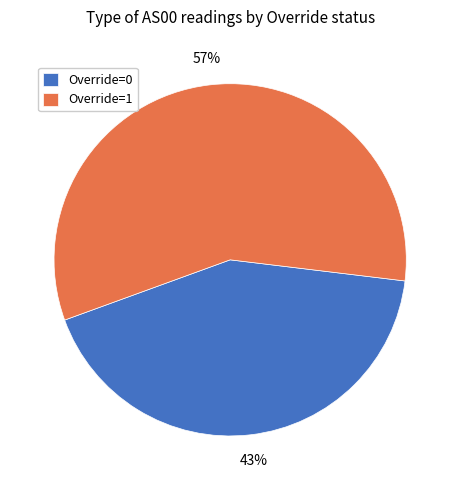

How many slices are in this pie chart?

2